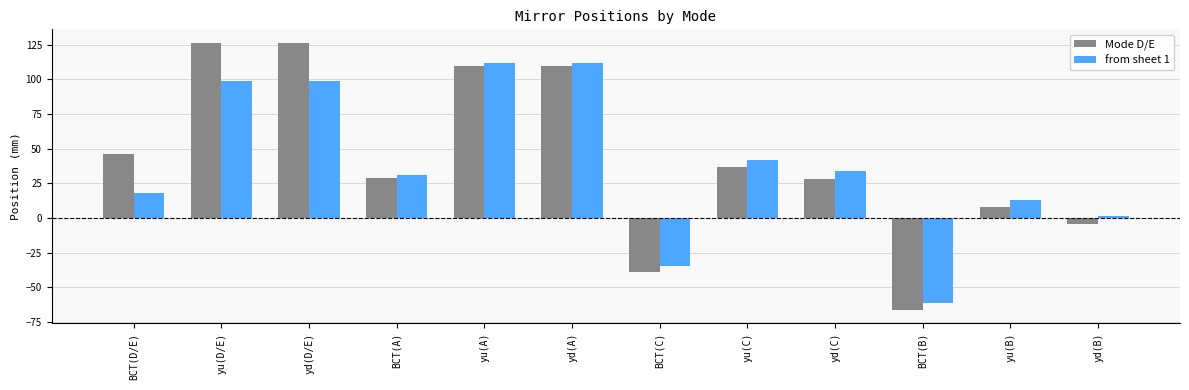

How many data points does each series have?

12